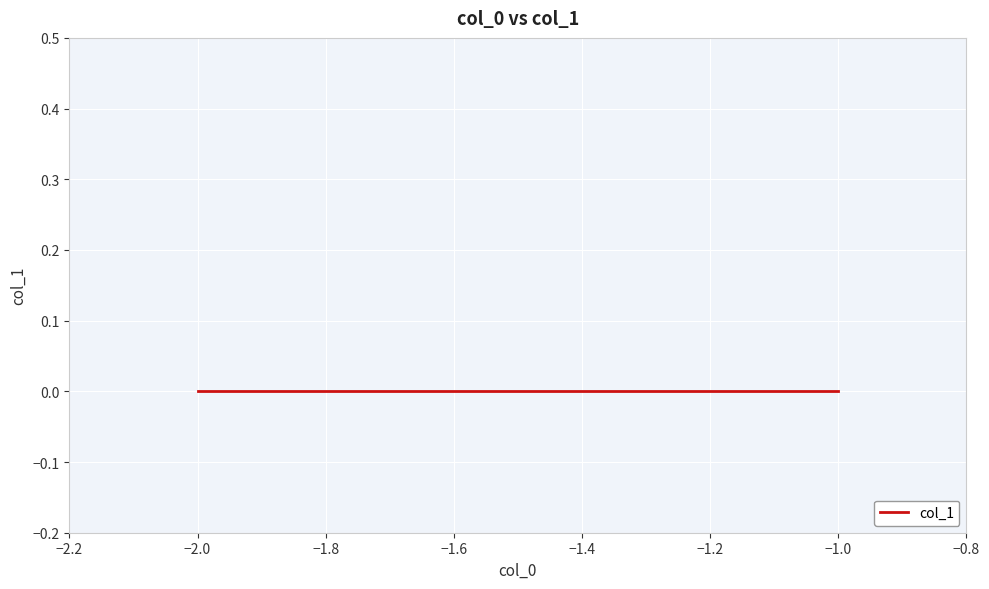

Count the number of data series in this chart.

1